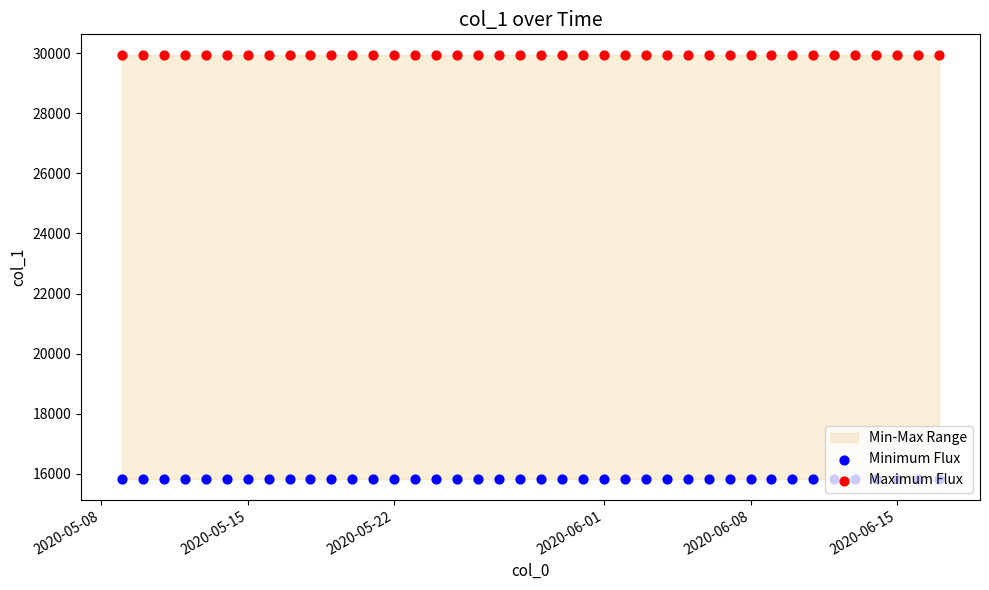

At how many categories does at least one series exceed 21822?

40